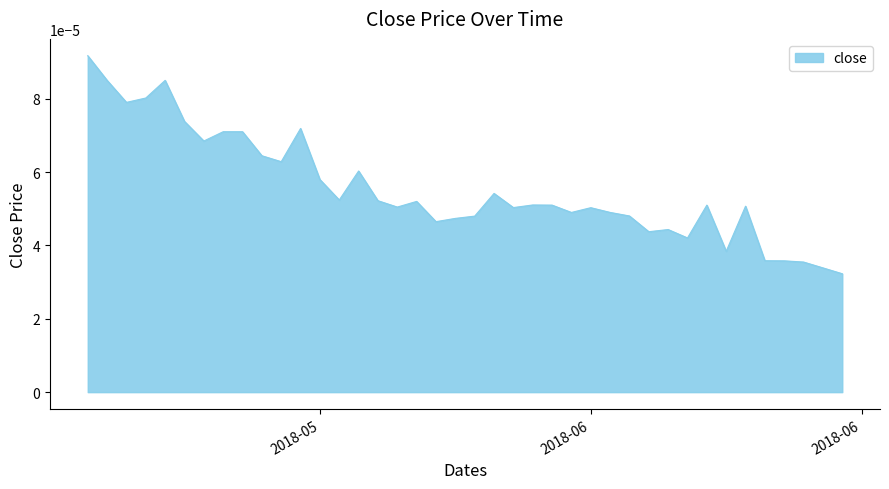

Does the chart have visible grid lines?

No